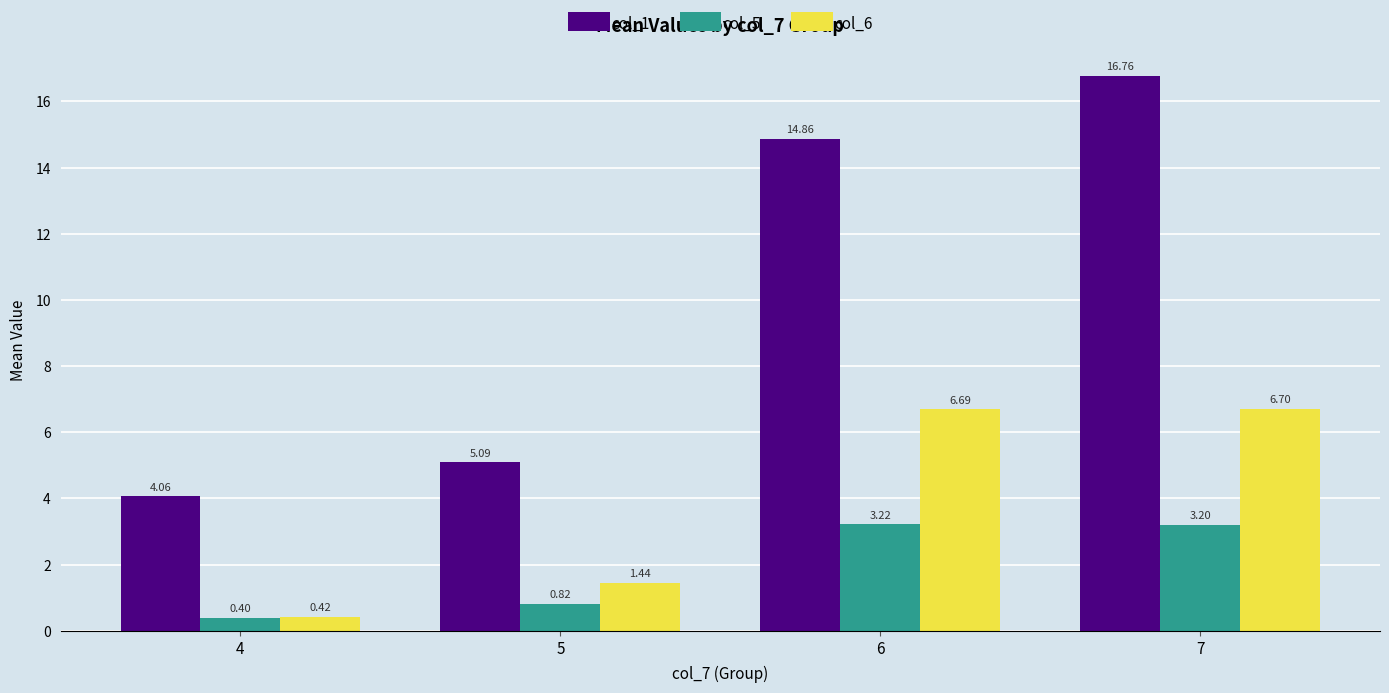

What is the difference between the maximum and second lowest values in the col_6 series?

5.3